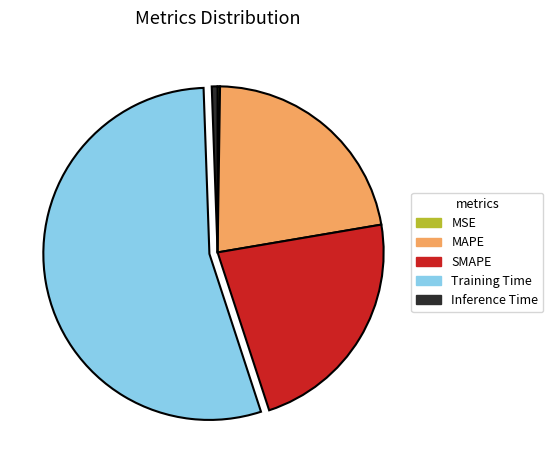

Which has a higher value, Inference Time or MAPE?

MAPE